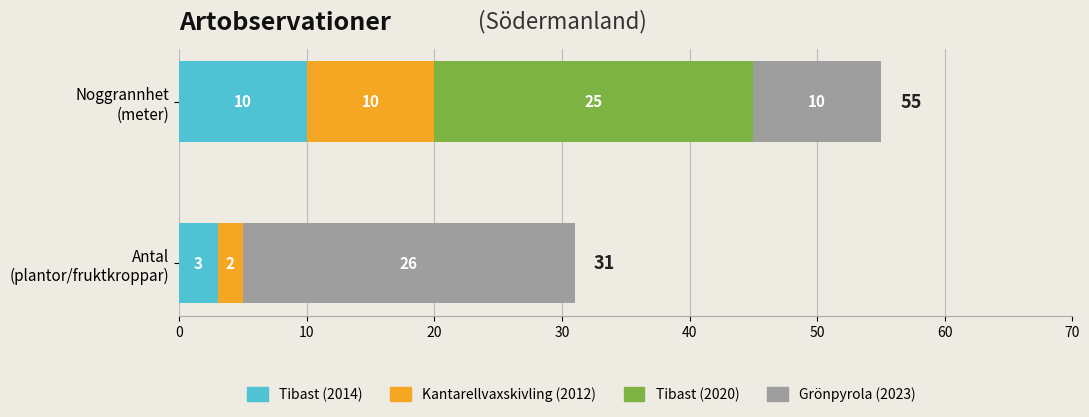

True or false: antal has a value of 26 at 3.

True